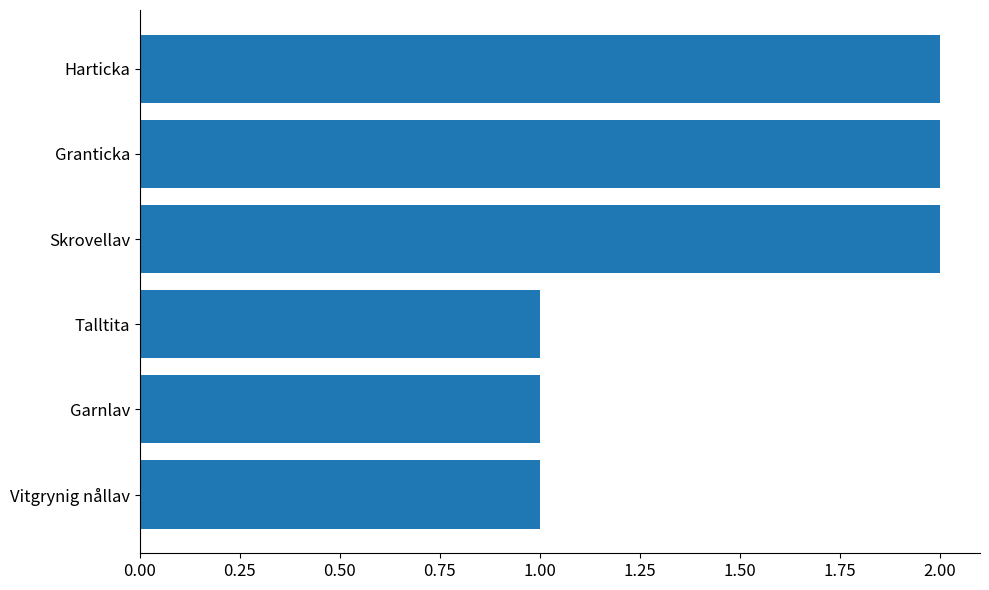

What is the difference between the maximum and minimum values?

1